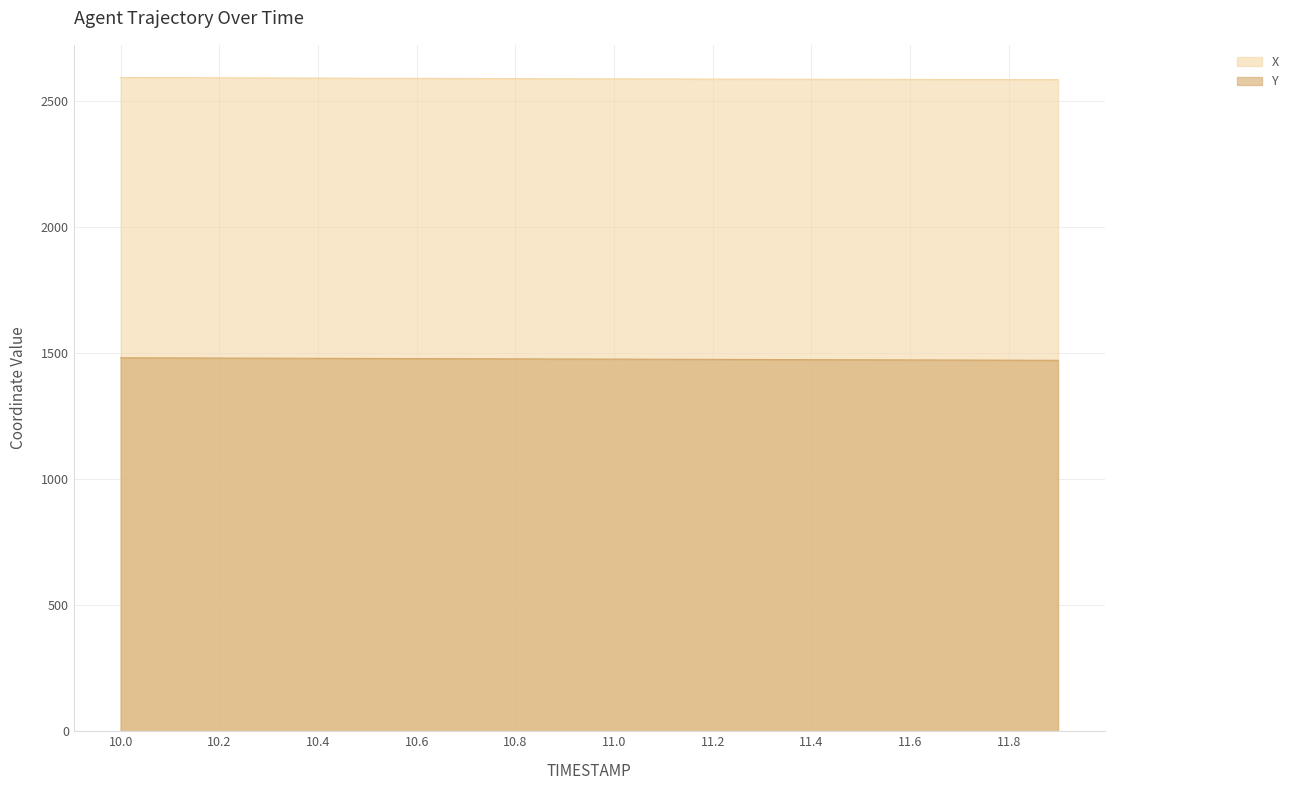

Between 11.0 and 11.8, which series saw the biggest shift?

Y